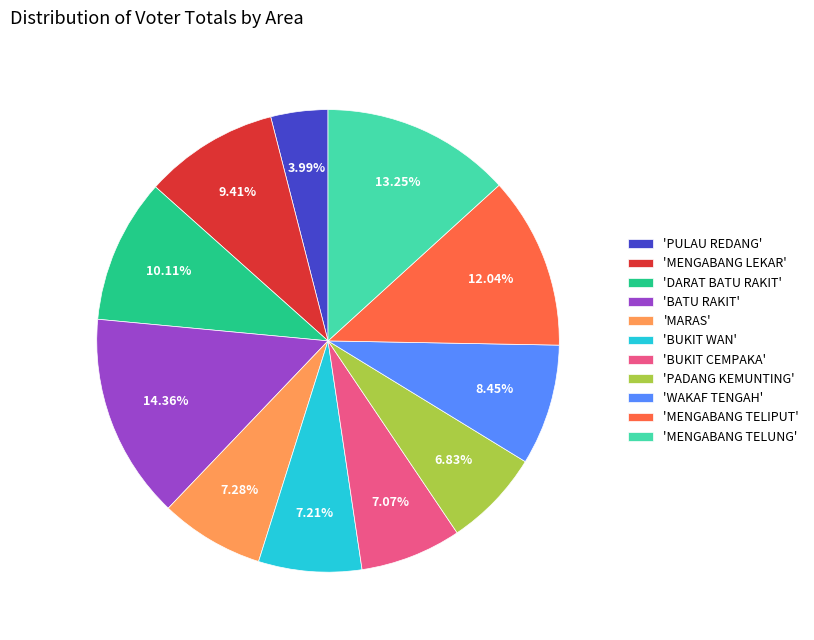

Is the sum of 'BUKIT WAN' and 'BUKIT CEMPAKA' greater than half?

No